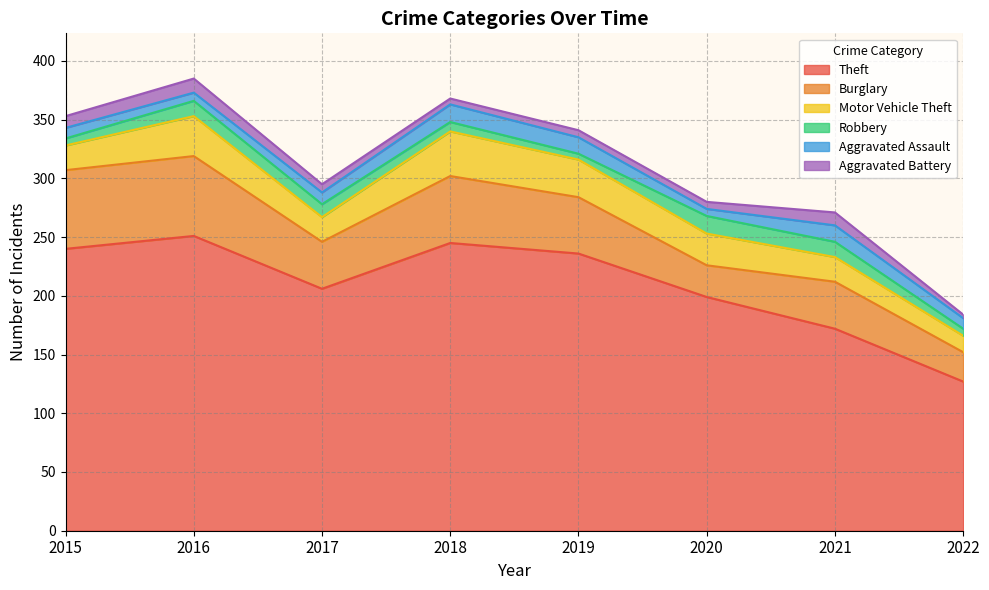

The Robbery series shows 5 at 2020. True or false?

False